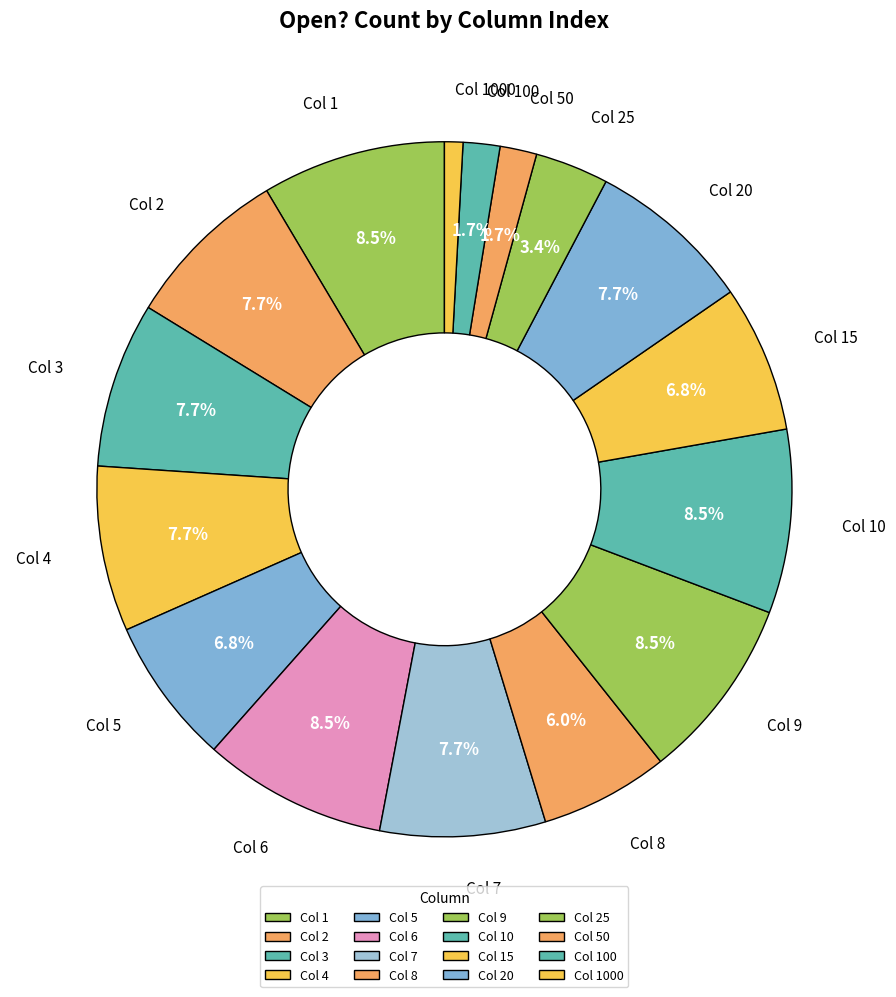

Which has a higher value, Col 2 or Col 1?

Col 1